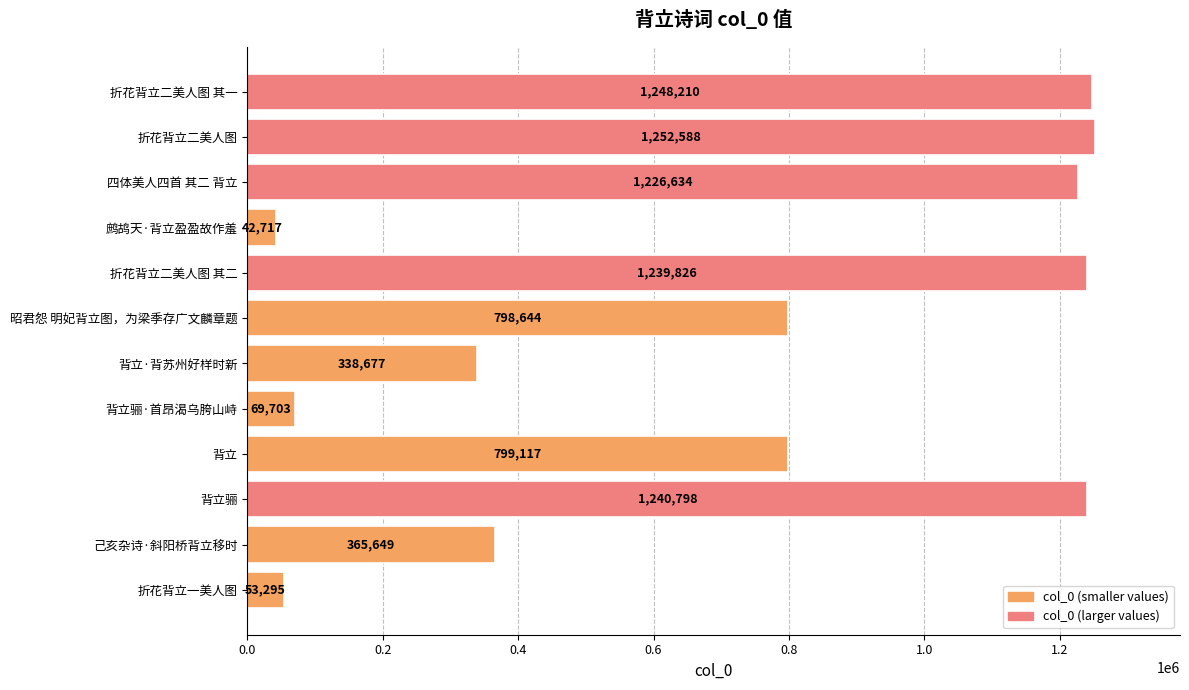

Where is the data nearest to the value 647652?

昭君怨 明妃背立图，为梁季存广文麟章题